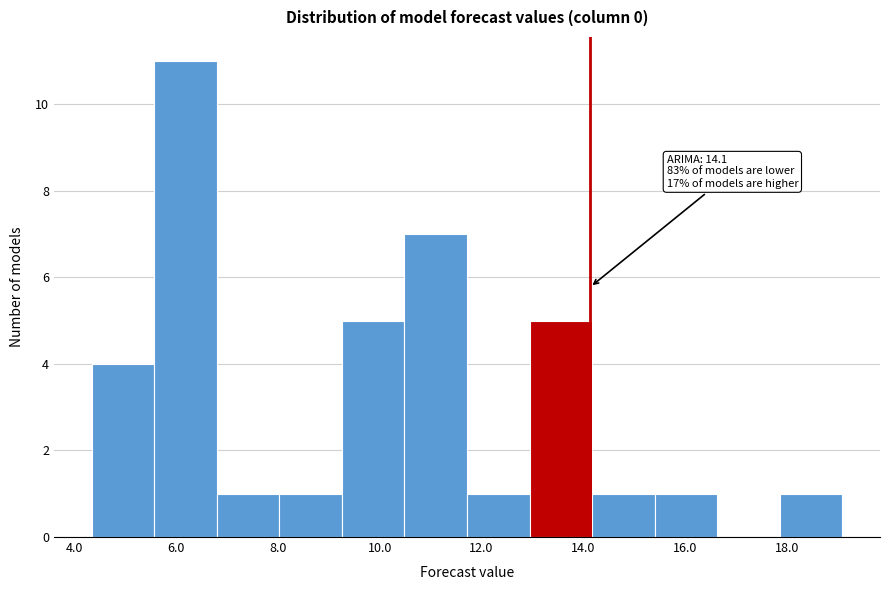

Over which range of the x-axis is the bar tallest?

5.6 to 6.8